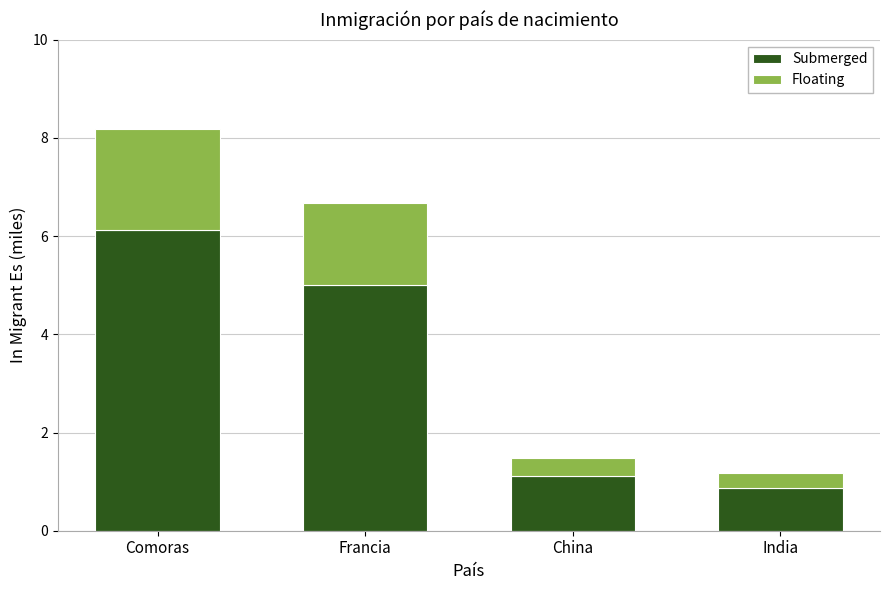

Reading left to right, list the values for the Submerged series.

6.1	5.0	1.1	0.9